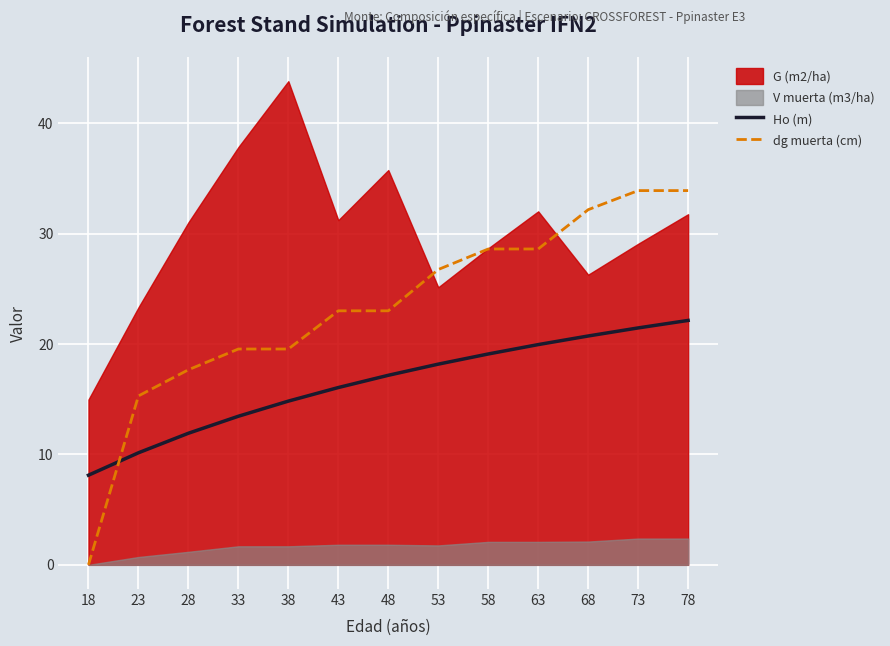

Is the value of Ho (m) at 33 greater than the value of dg muerta (cm) at 73?

No